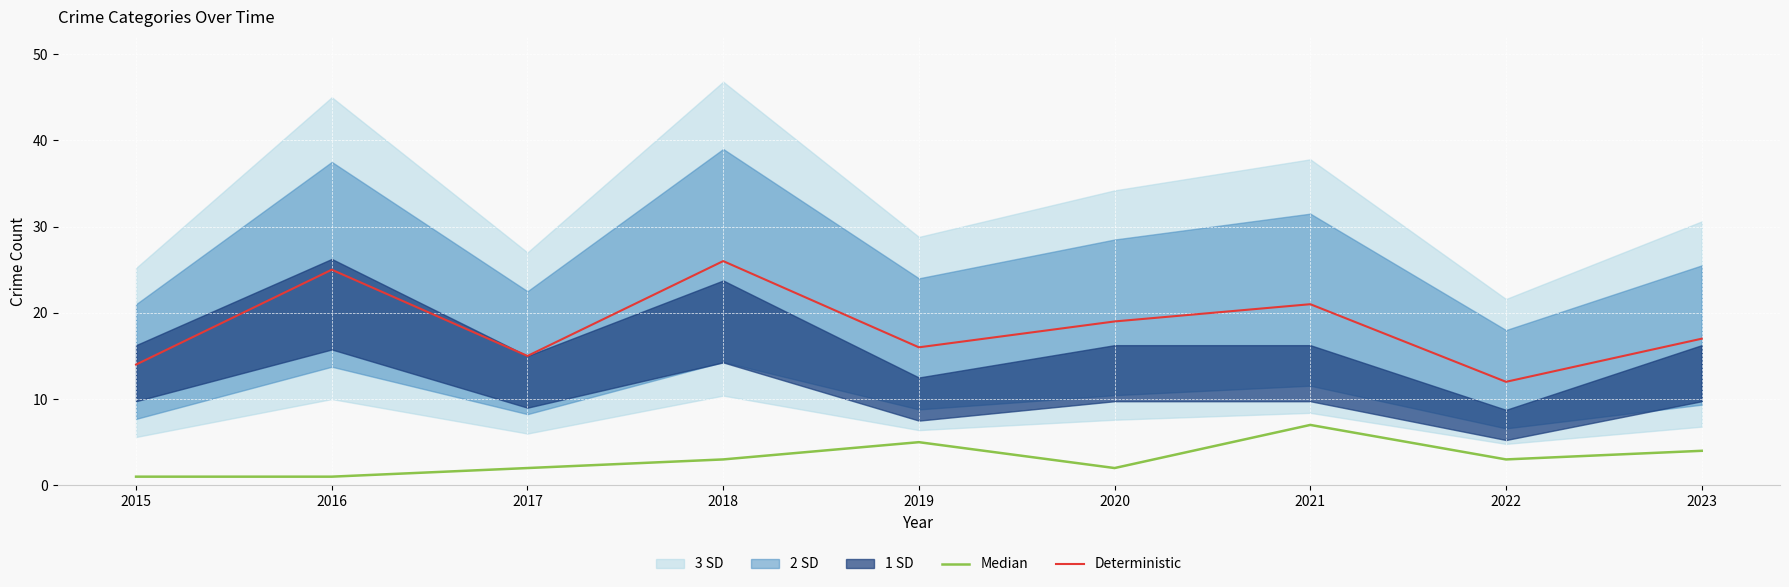

Reading left to right, transcribe all the data shown in this chart.

Median: 2015=1	2016=1	2017=2	2018=3	2019=5	2020=2	2021=7	2022=3	2023=4
Deterministic: 2015=14	2016=25	2017=15	2018=26	2019=16	2020=19	2021=21	2022=12	2023=17